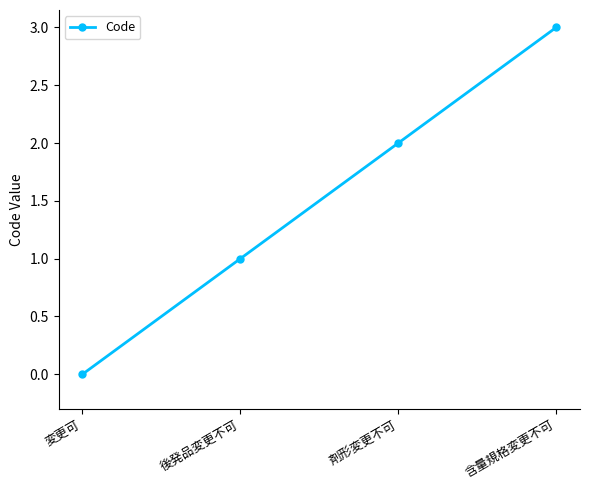

What position from the left is 変更可?

1